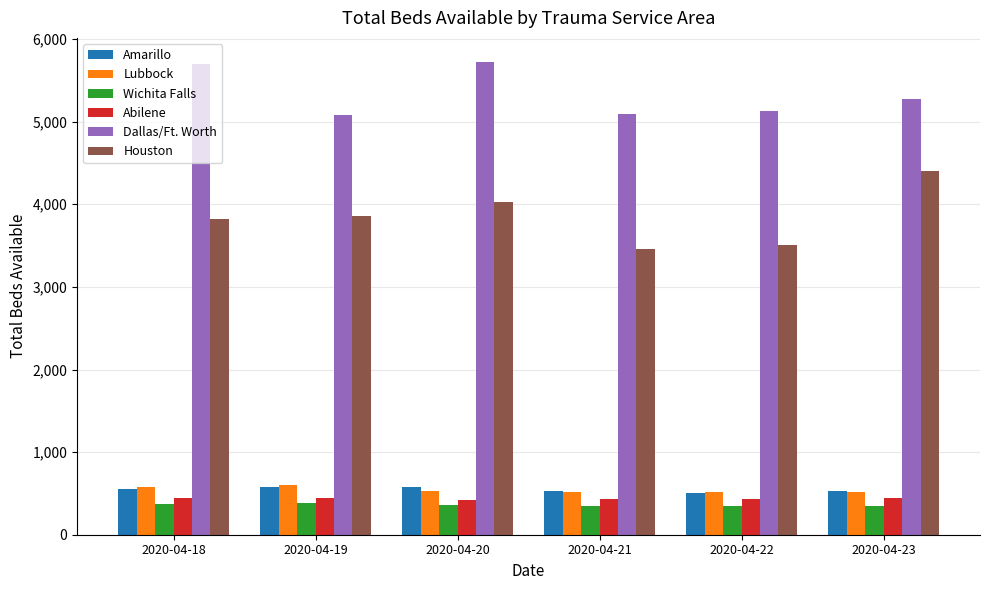

Count the Abilene values in the range 427 to 450.

5